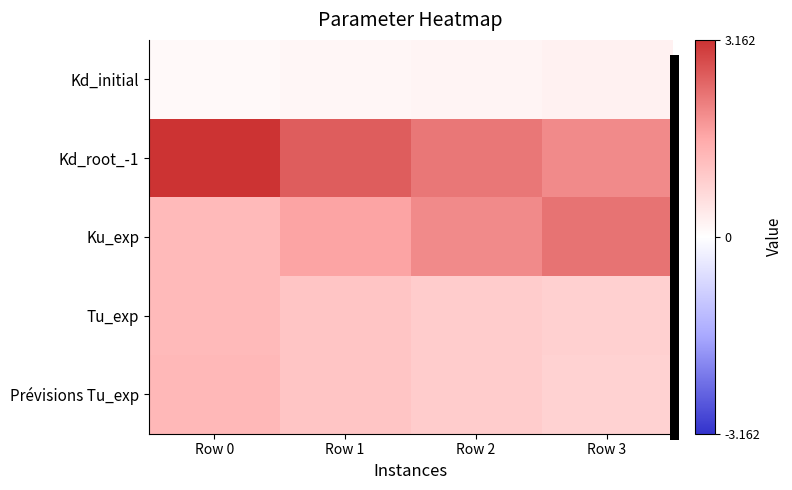

What is the total value across all series at Row 2?

6.3